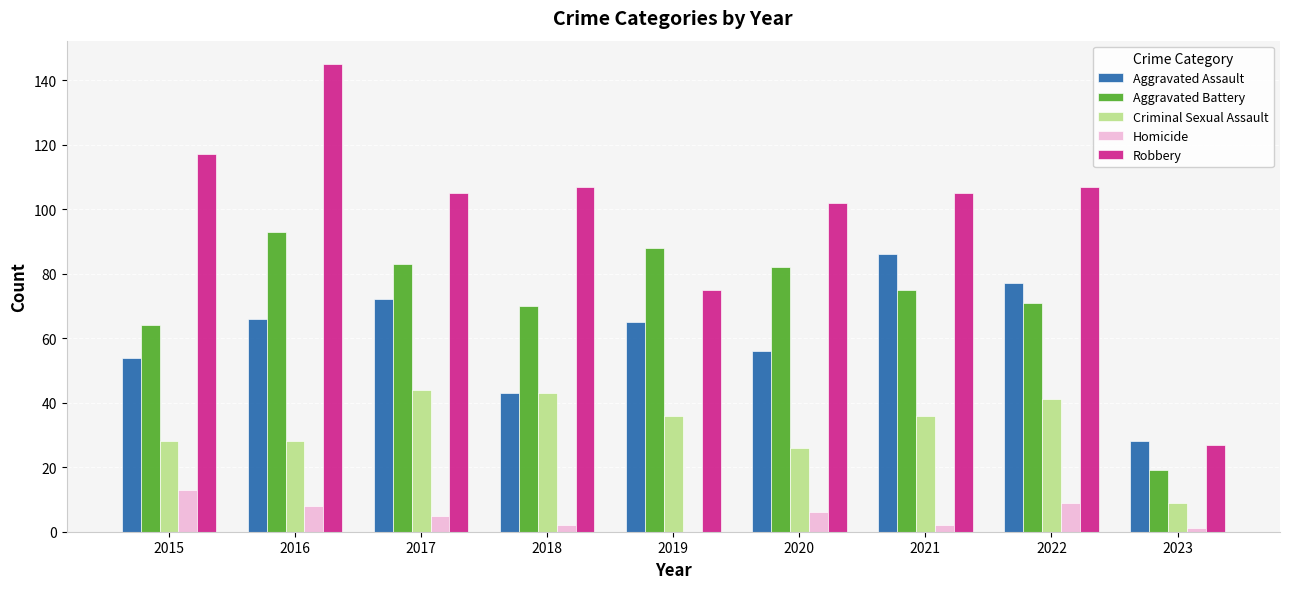

Reading right to left, what are all the values shown in this chart?

Aggravated Assault: 28	77	86	56	65	43	72	66	54
Aggravated Battery: 19	71	75	82	88	70	83	93	64
Criminal Sexual Assault: 9	41	36	26	36	43	44	28	28
Homicide: 1	9	2	6	0	2	5	8	13
Robbery: 27	107	105	102	75	107	105	145	117